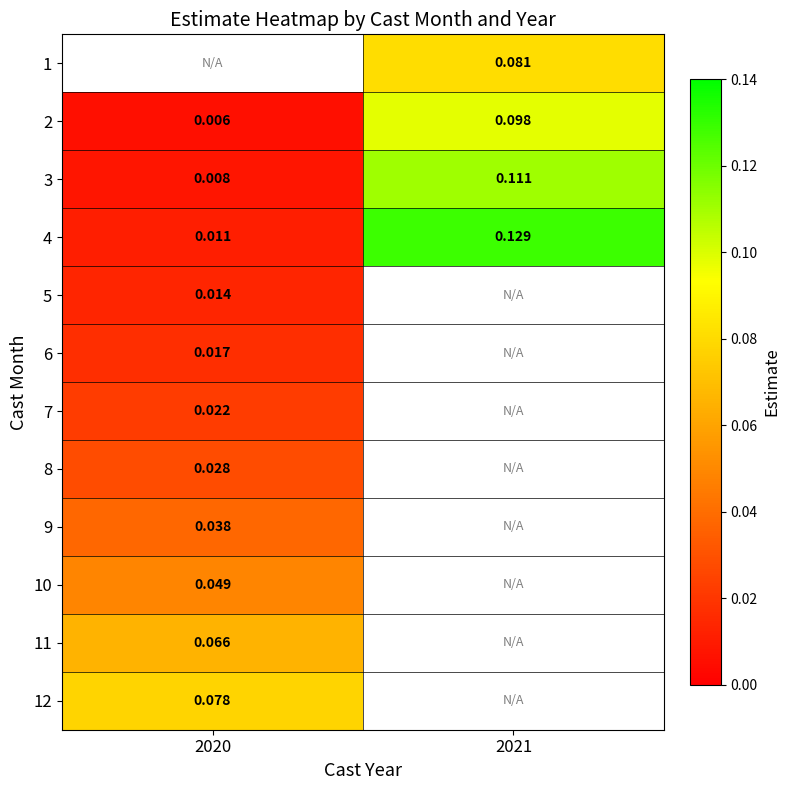

Where is 4 nearest to the value 0?

2020